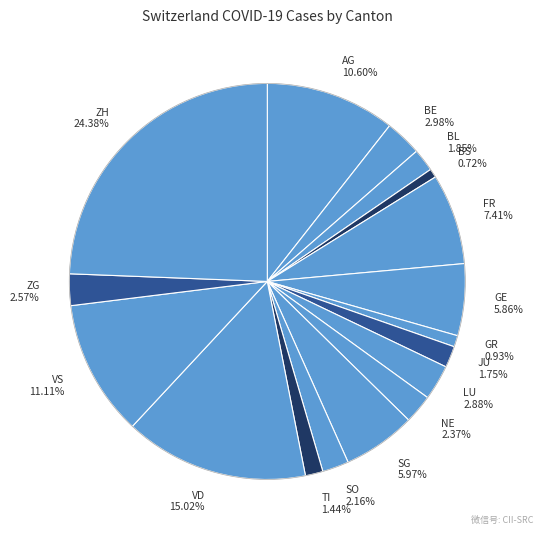

Combined, what portion of the pie is FR and NE?

9.8%